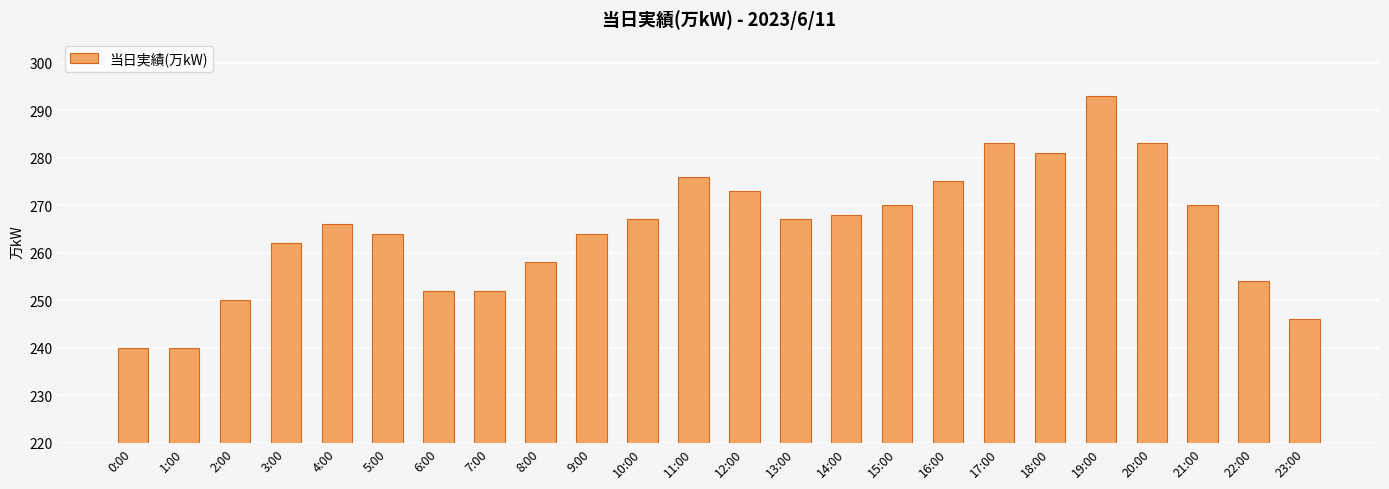

What is the ratio of the value at 10:00 to the value at 1:00?

1.1